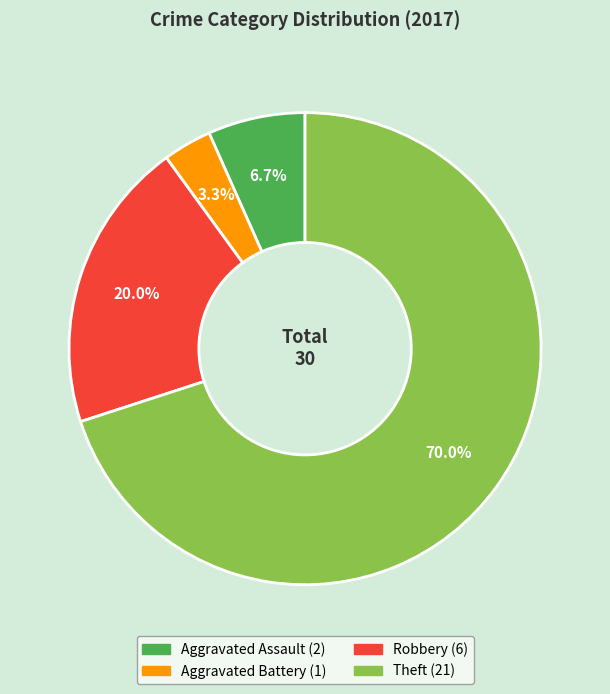

How many slices are in this pie chart?

4